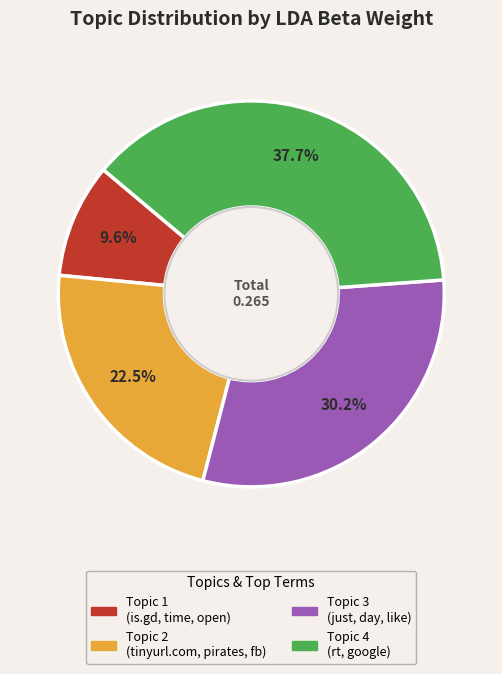

To the nearest percent, what portion does Topic 1 represent?

10%